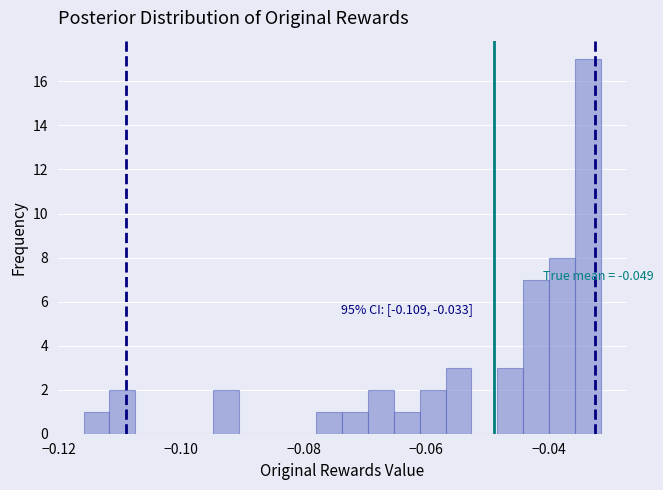

Around what value on the x-axis is the tallest bar? Give the approximate position of its centre, as read against the axis.

-0.034